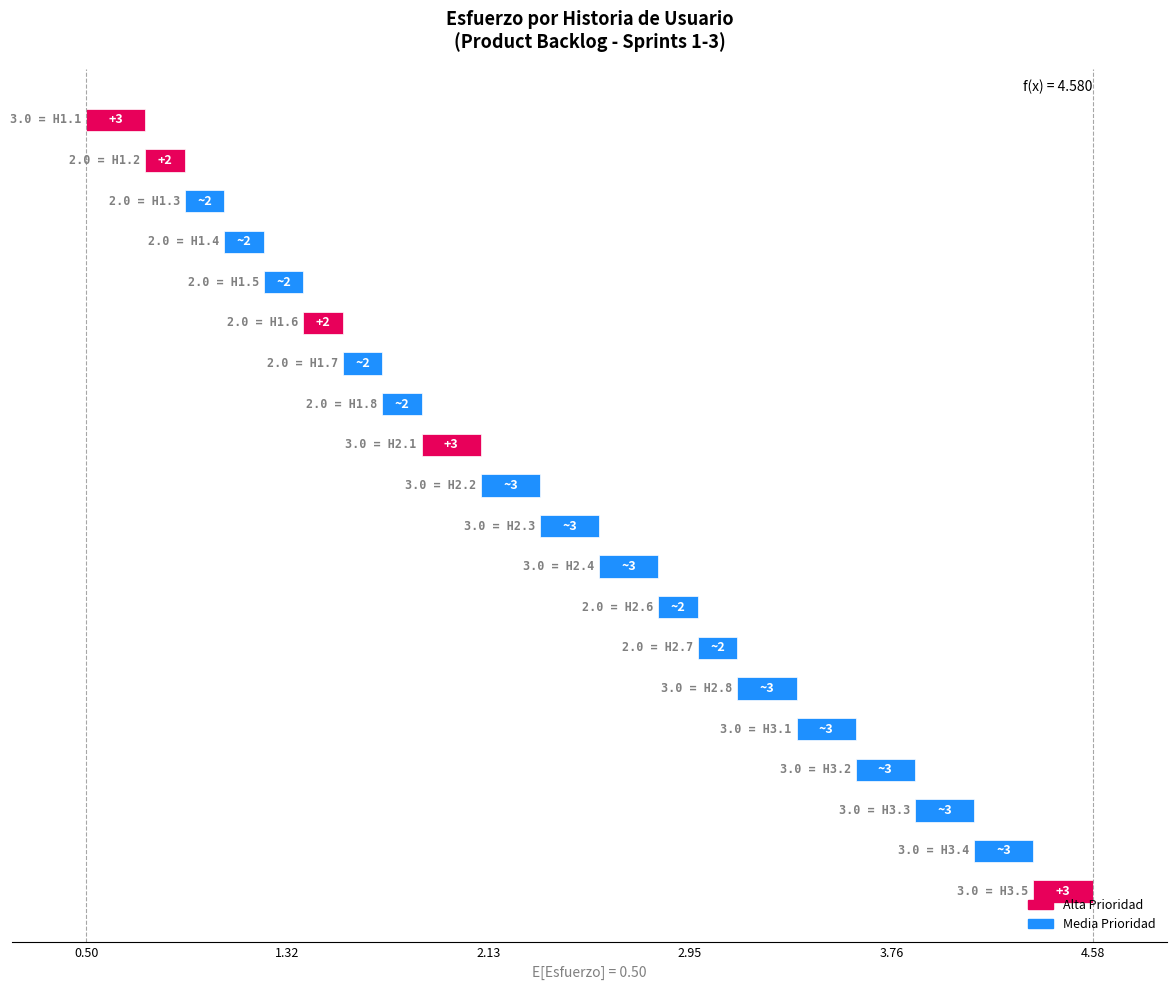

Reading left to right, extract all data points from this chart.

H1.1=3	H1.2=2	H1.3=2	H1.4=2	H1.5=2	H1.6=2	H1.7=2	H1.8=2	H2.1=3	H2.2=3	H2.3=3	H2.4=3	H2.6=2	H2.7=2	H2.8=3	H3.1=3	H3.2=3	H3.3=3	H3.4=3	H3.5=3